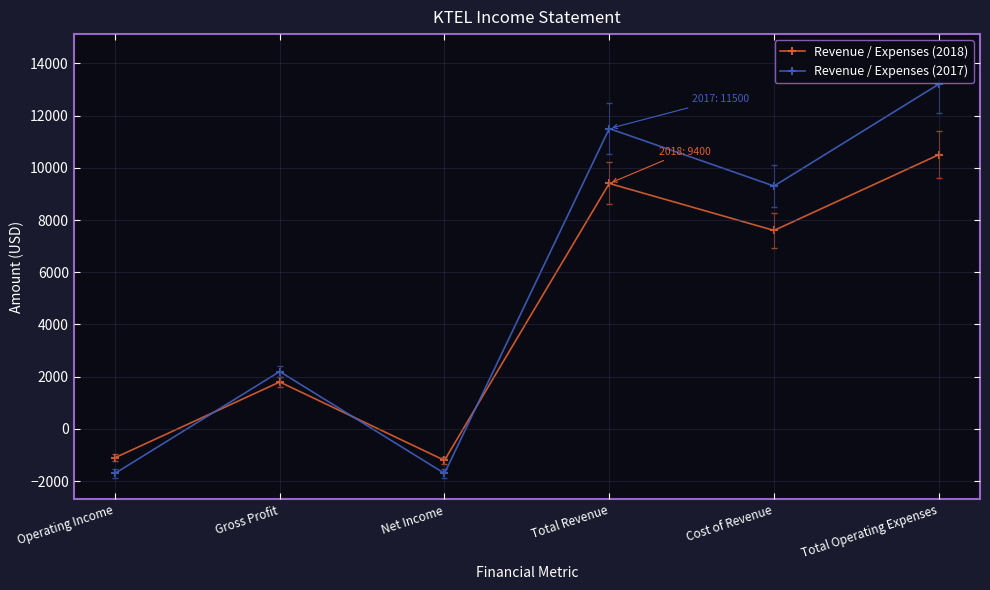

What is the value of the Revenue / Expenses (2017) point at the 4th from the left?

11500